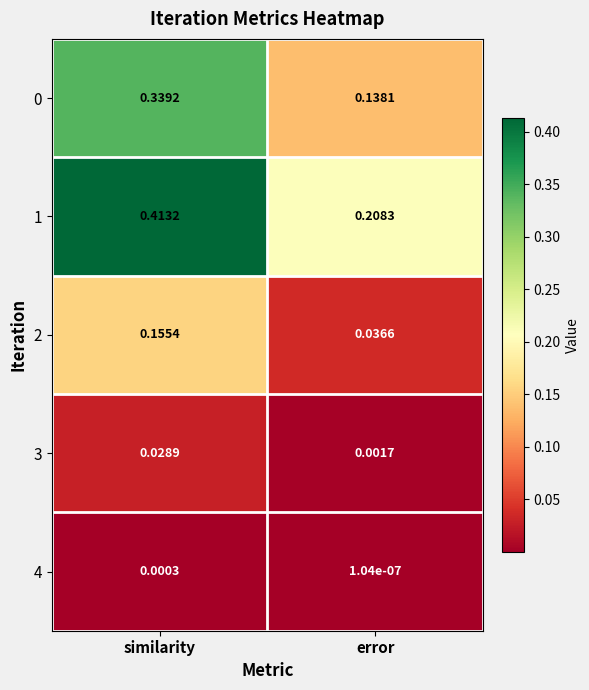

At how many categories does at least one series exceed 0?

2